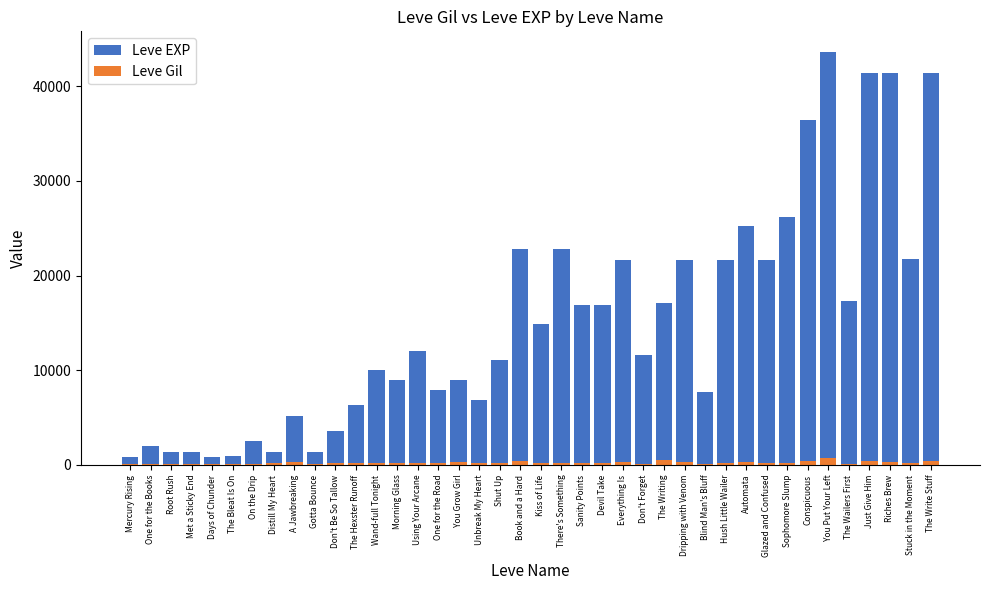

How many distinct data groups are displayed?

2